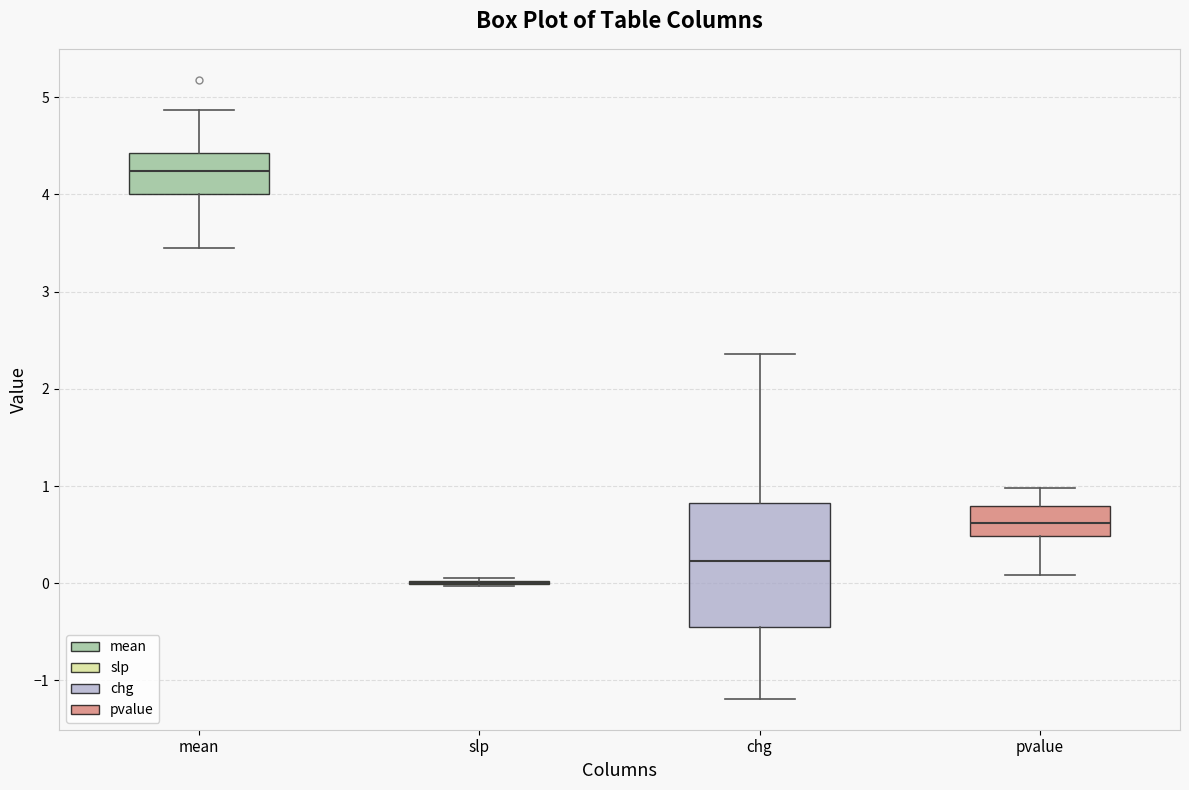

Where is the lower edge of the box for pvalue on the y-axis? The values are not printed on the chart, so give them approximately, as read against the axis.

0.5